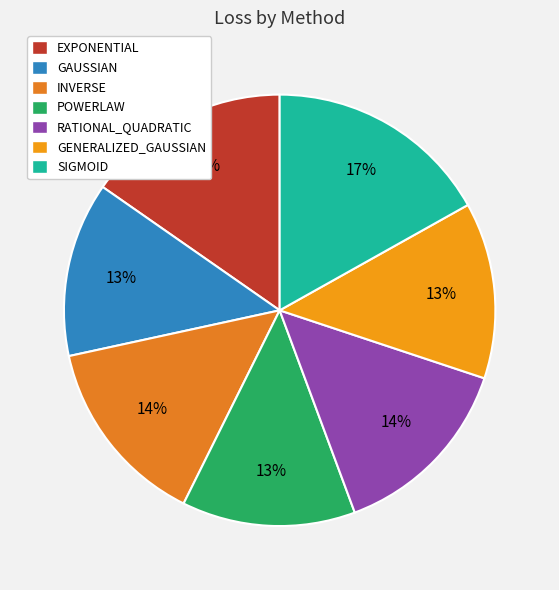

Combined, do GENERALIZED_GAUSSIAN and EXPONENTIAL account for over 50%?

No